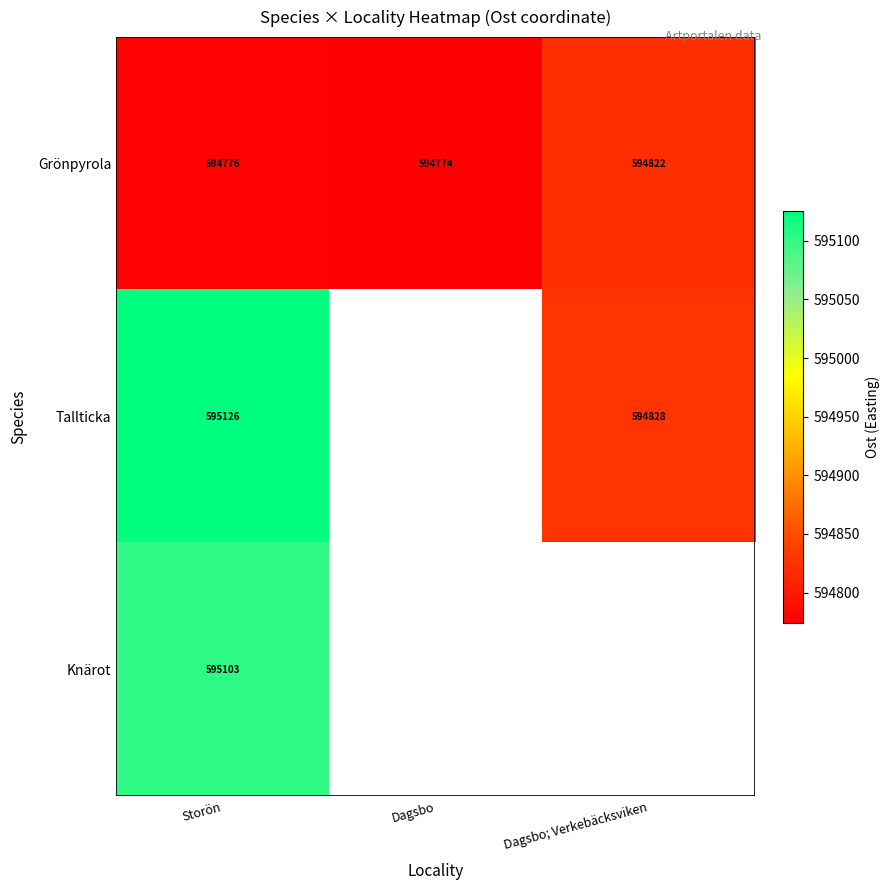

At which category is the sum across all series the highest?

Storön